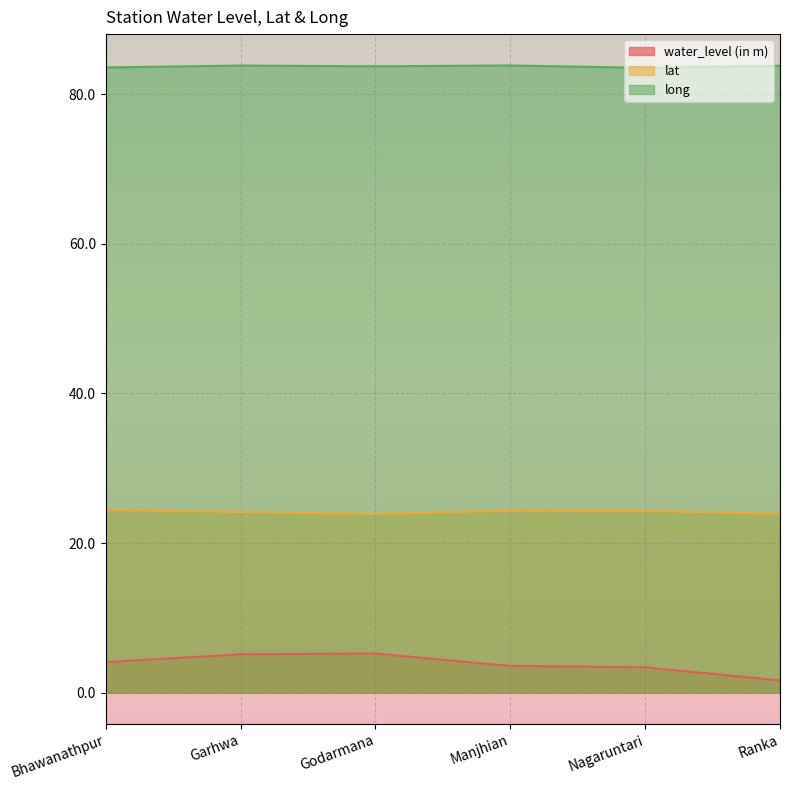

True or false: water_level (in m) has a value of 8.9 at Godarmana.

False